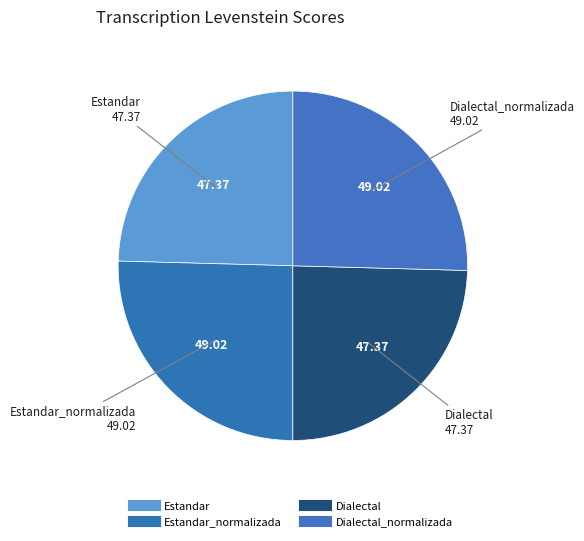

How many slices are in this pie chart?

4